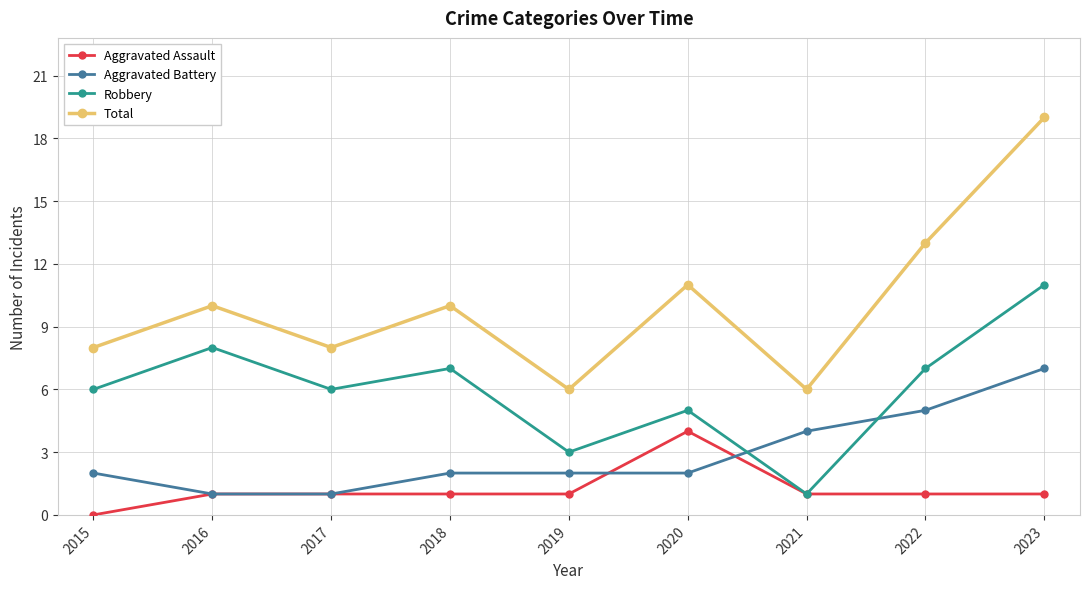

Reading left to right, extract all data points from this chart.

Aggravated Assault: 2015=0	2016=1	2017=1	2018=1	2019=1	2020=4	2021=1	2022=1	2023=1
Aggravated Battery: 2015=2	2016=1	2017=1	2018=2	2019=2	2020=2	2021=4	2022=5	2023=7
Robbery: 2015=6	2016=8	2017=6	2018=7	2019=3	2020=5	2021=1	2022=7	2023=11
Total: 2015=8	2016=10	2017=8	2018=10	2019=6	2020=11	2021=6	2022=13	2023=19